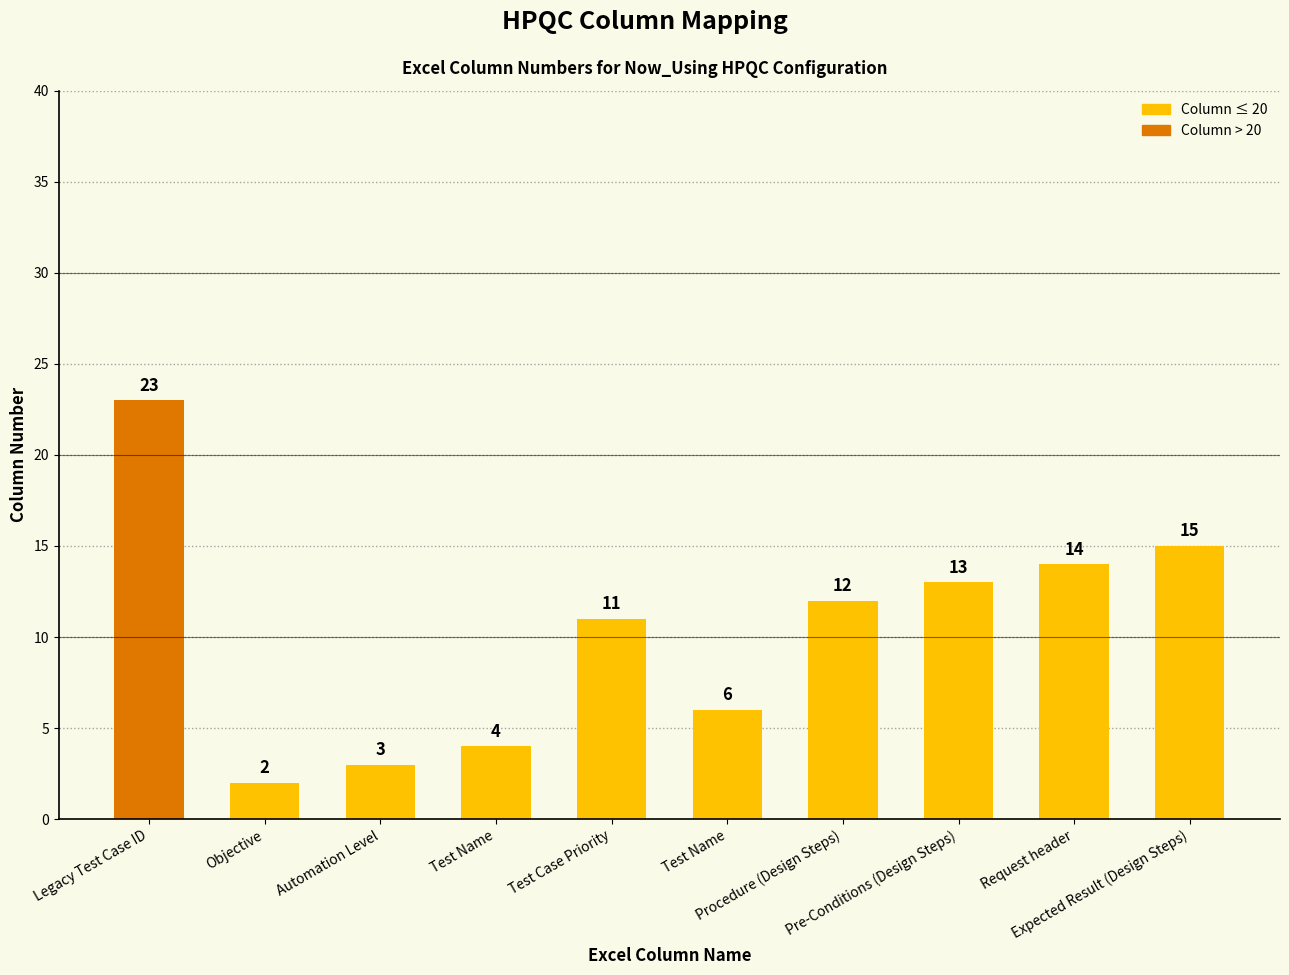

Rank the categories by value from highest to lowest.

Legacy Test Case ID, Expected Result (Design Steps), Request header, Pre-Conditions (Design Steps), Procedure (Design Steps), Test Case Priority, Test Name, Test Name, Automation Level, Objective